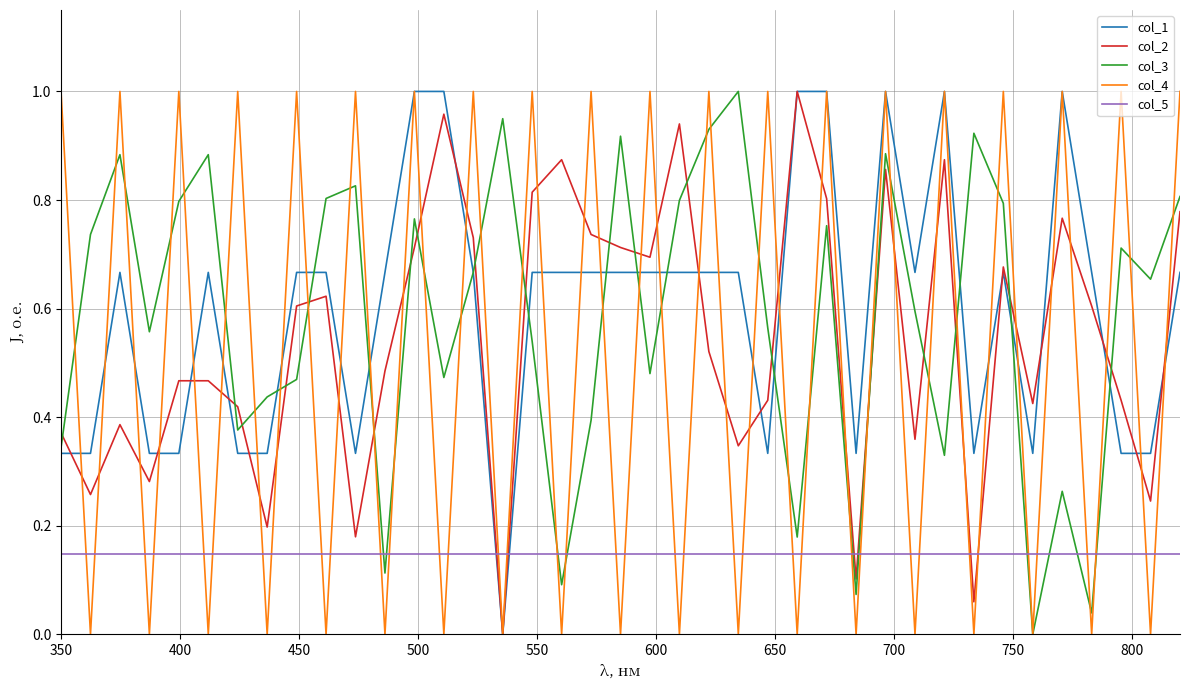

True or false: col_5 and col_1 intersect in this chart.

True